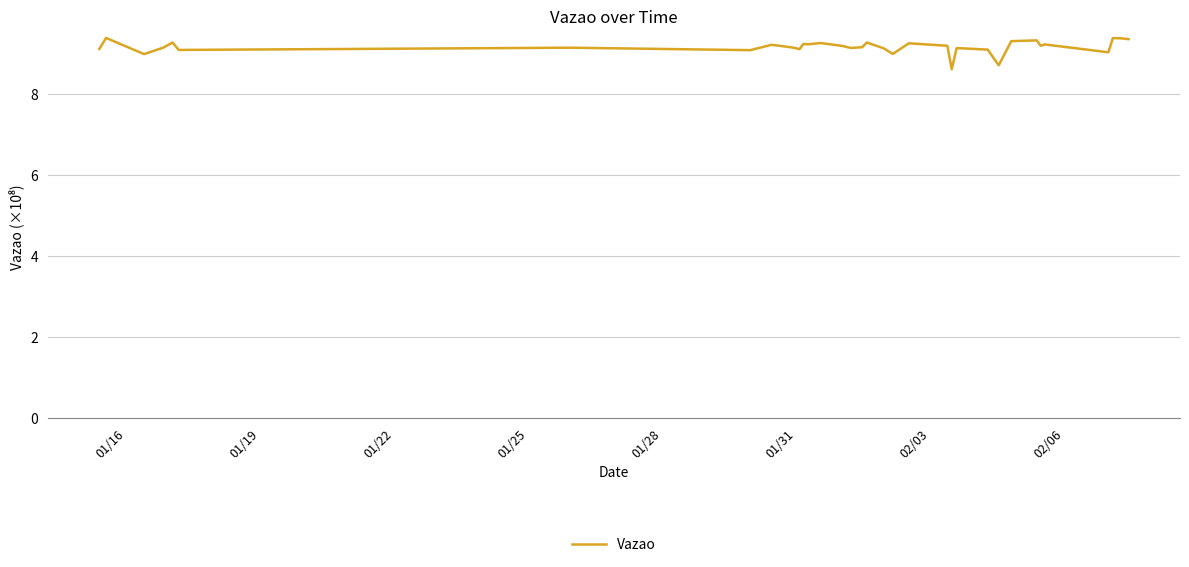

What is the maximum value shown in the chart?

9.4